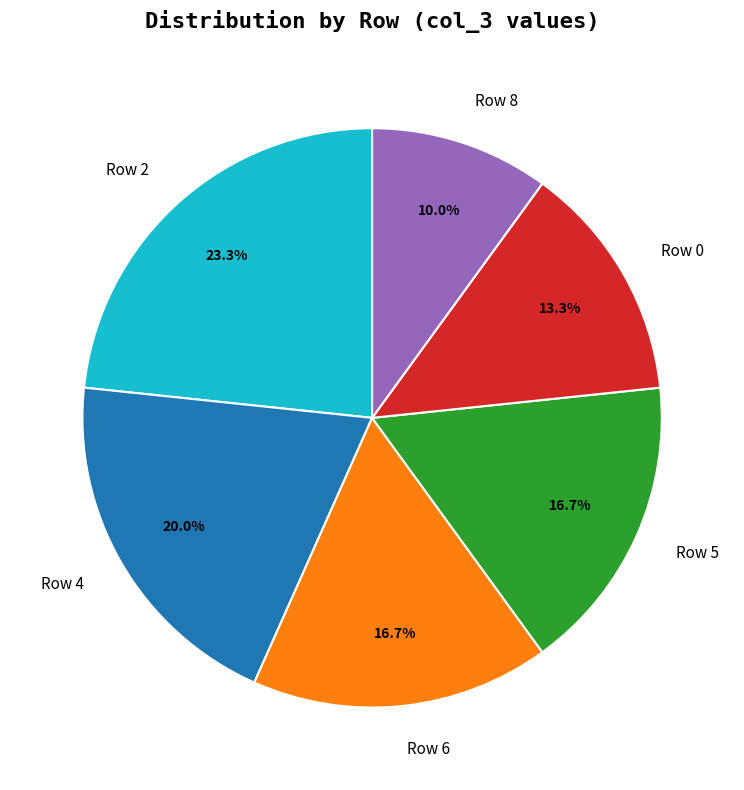

Does Row 8 represent more than half of the total?

No